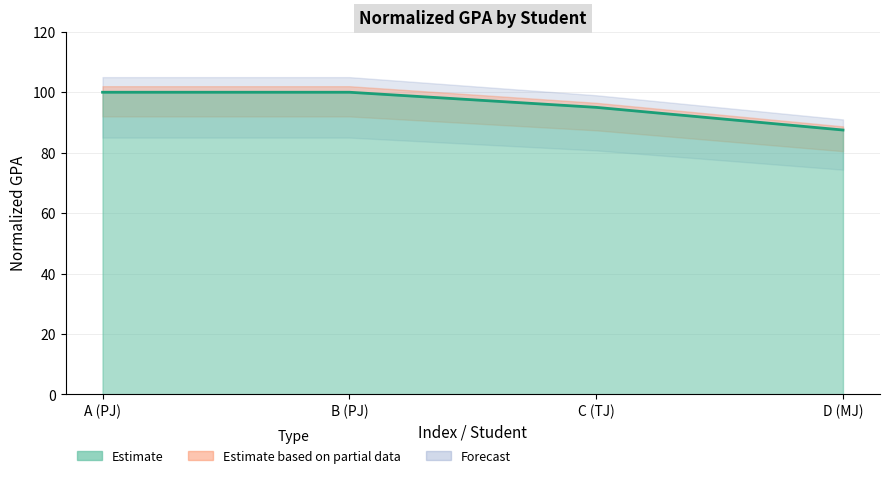

What is the approximate value at B (PJ)?

100.0